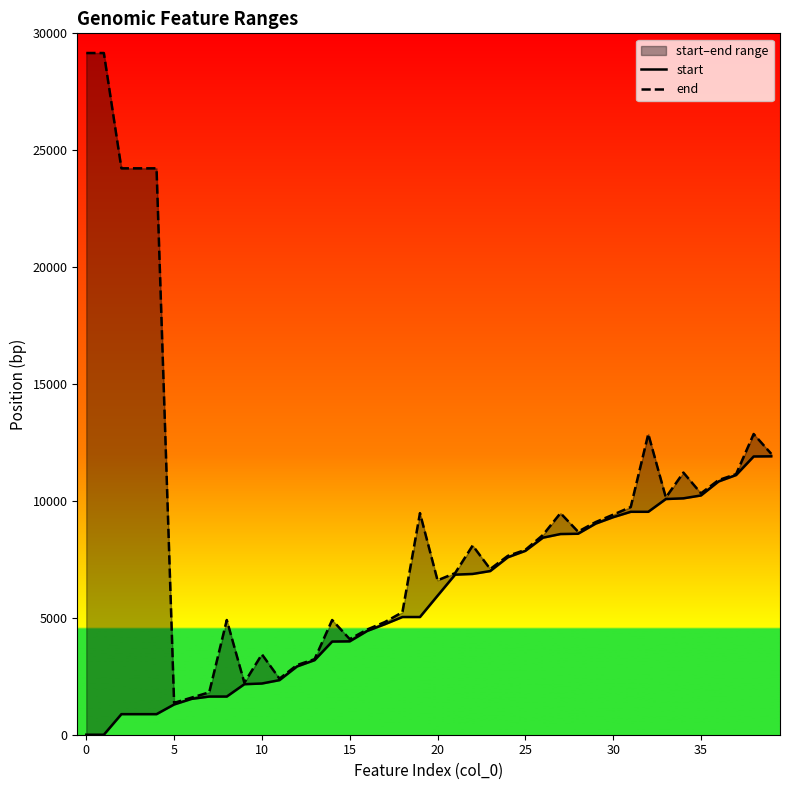

True or false: end and start intersect in this chart.

False